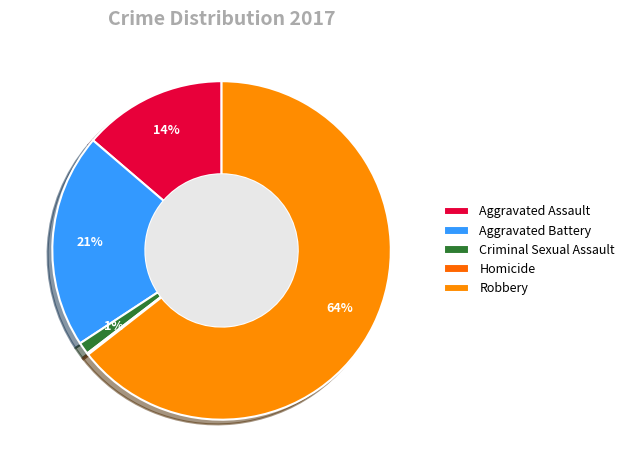

Is it true that Robbery is 53% of the pie?

False